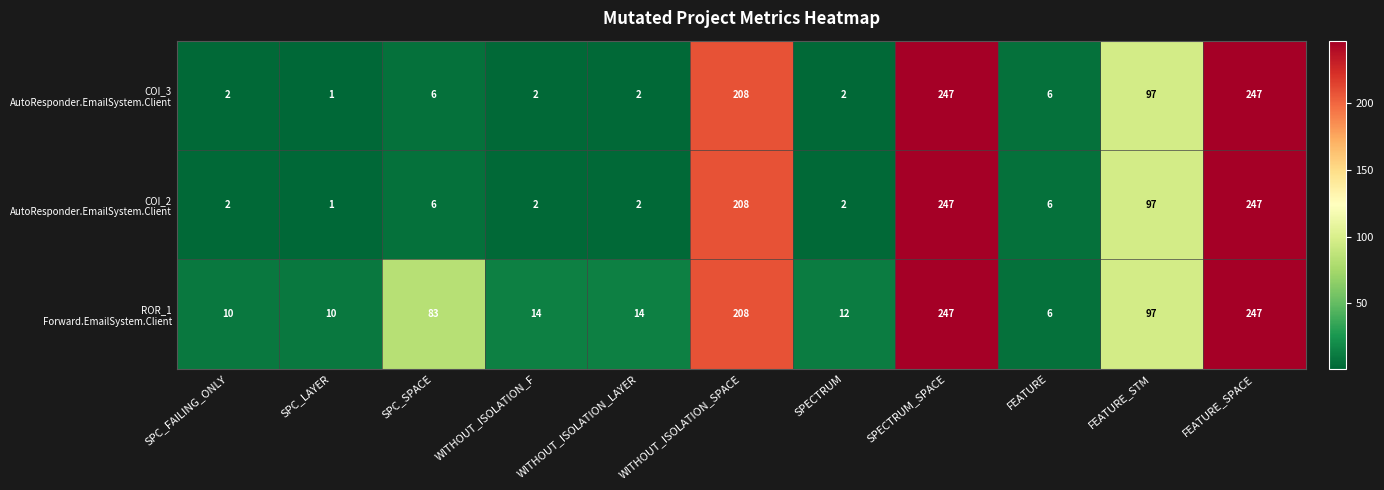

What is the maximum value shown in the chart?

247